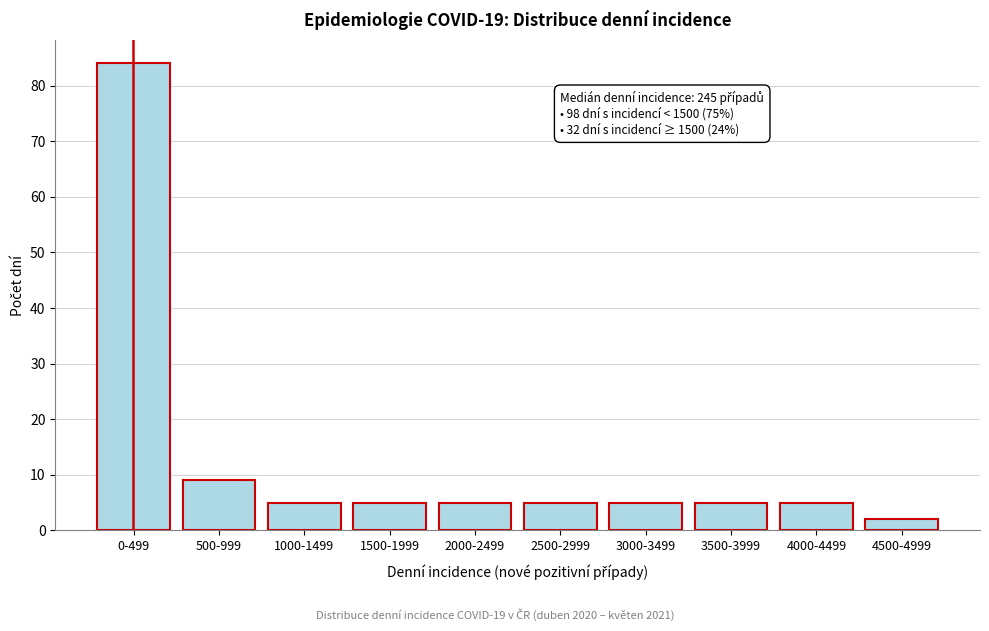

Reading left to right, transcribe all the data shown in this chart.

0-499=84	500-999=9	1000-1499=5	1500-1999=5	2000-2499=5	2500-2999=5	3000-3499=5	3500-3999=5	4000-4499=5	4500-4999=2